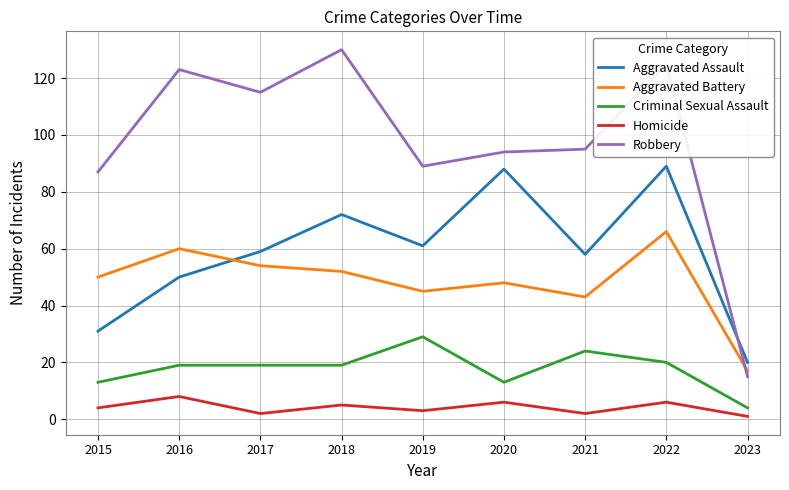

What is the total value across all series at 2015?

185